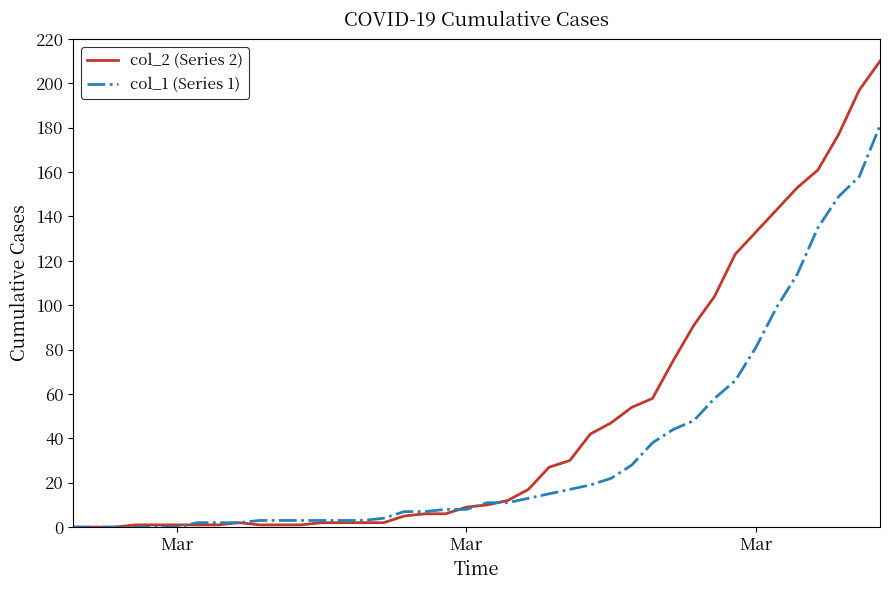

Which series has the largest total across all categories?

col_2 (Series 2)